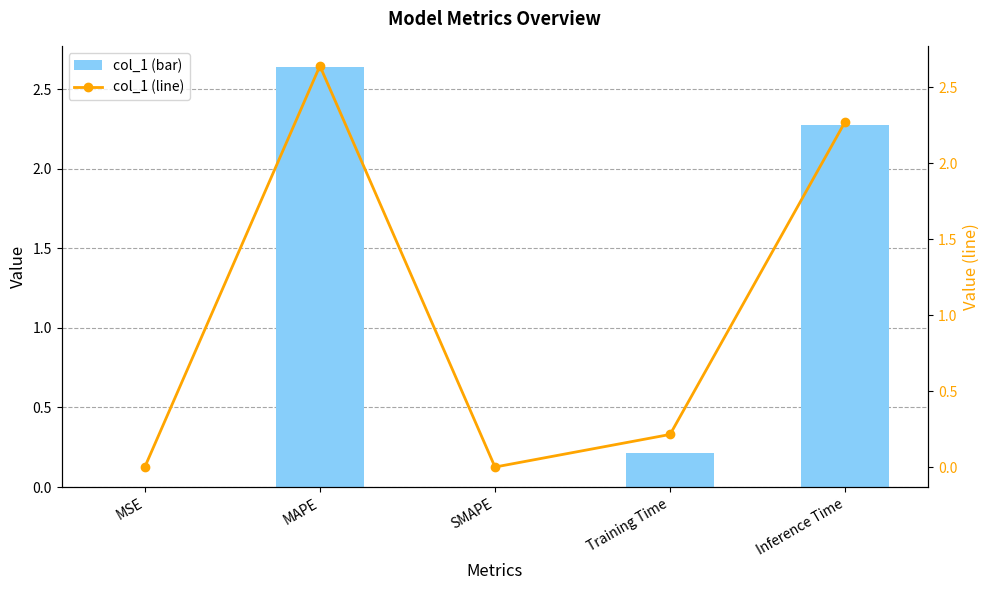

At how many categories does at least one series exceed 0?

4